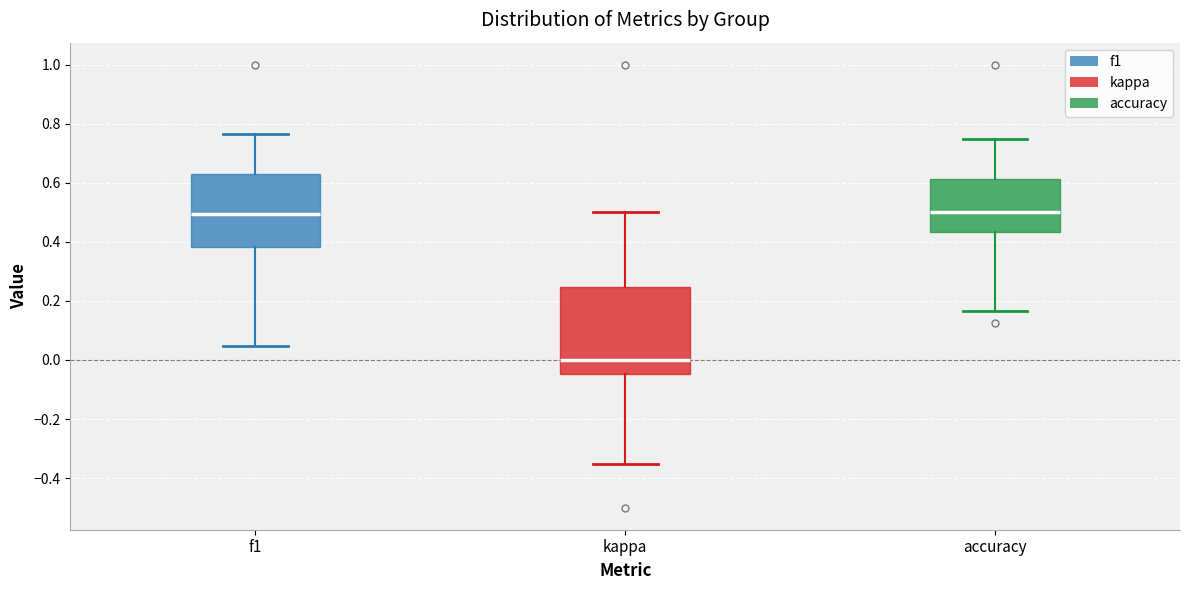

Which box is the tallest, from its lower edge to its upper edge?

kappa